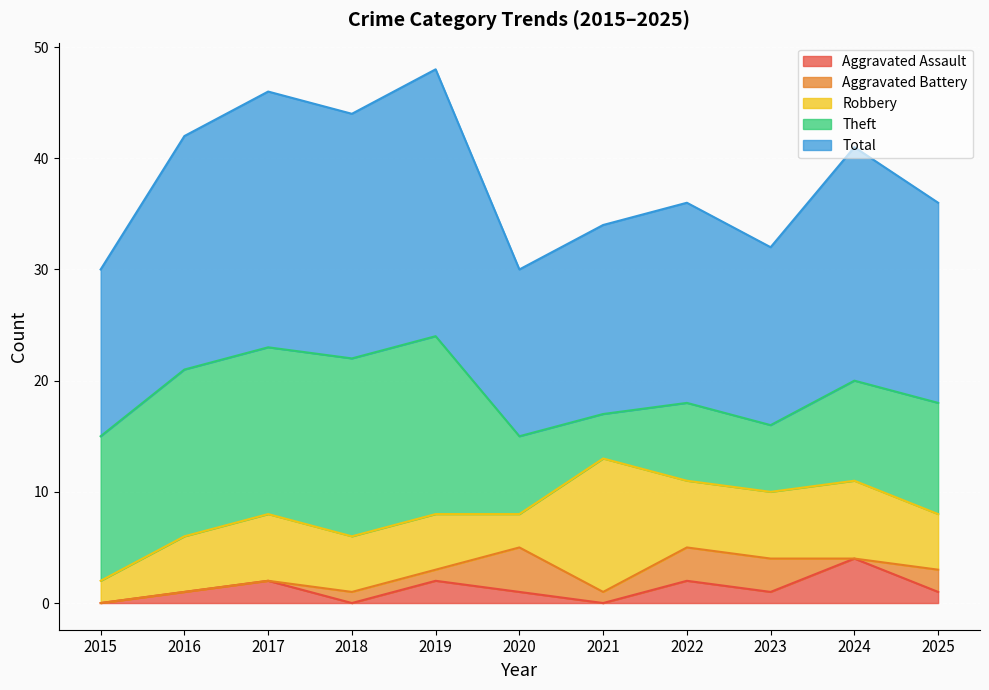

Which series ends up on top after the final intersection of Aggravated Battery and Aggravated Assault?

Aggravated Battery